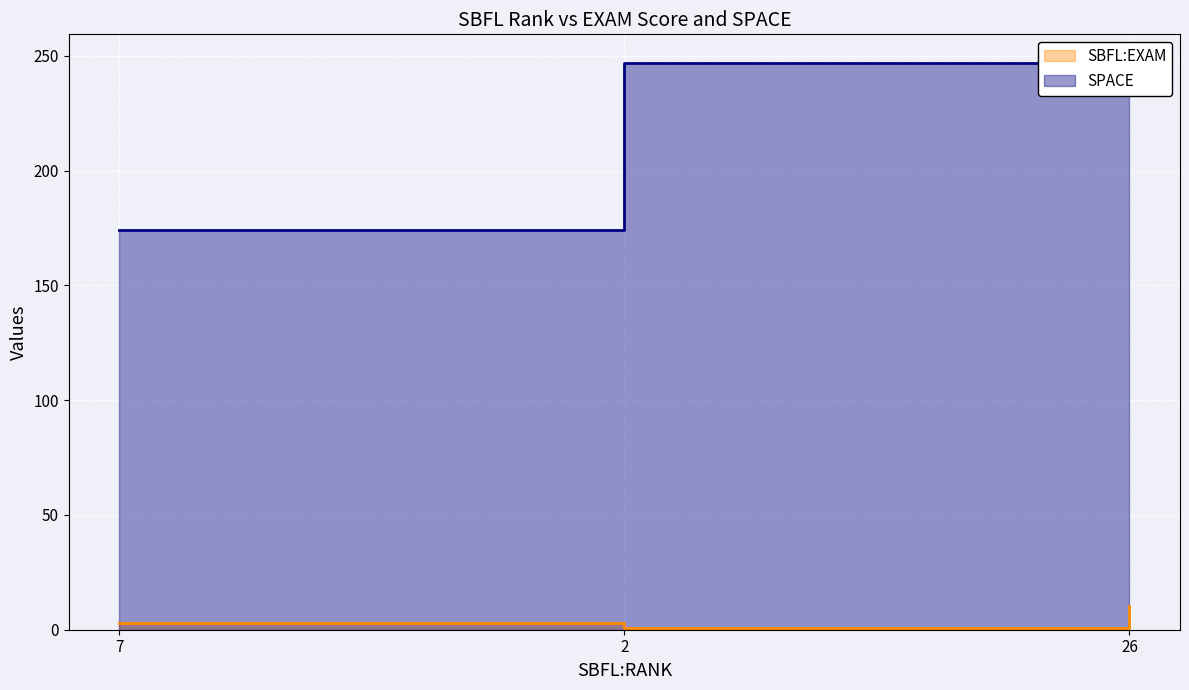

What are all the series names shown in the legend?

SBFL:EXAM, SPACE